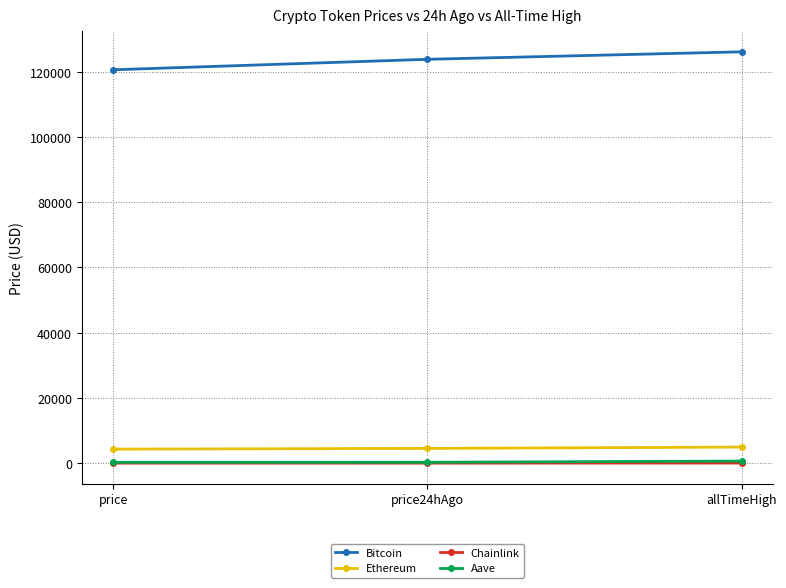

What is the sum of the Chainlink values at price24hAgo and allTimeHigh?

75.2